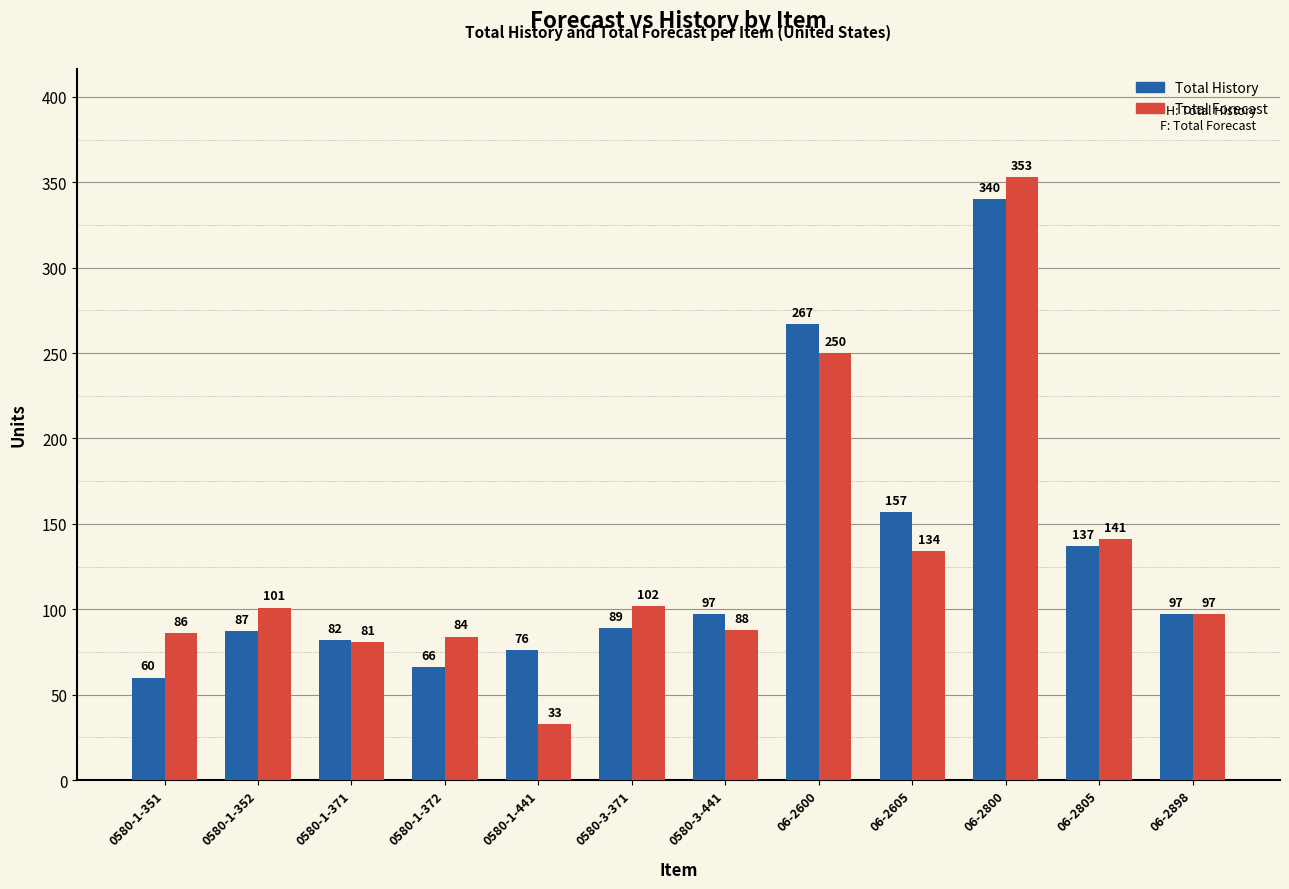

Which series has the widest spread of values?

Total Forecast